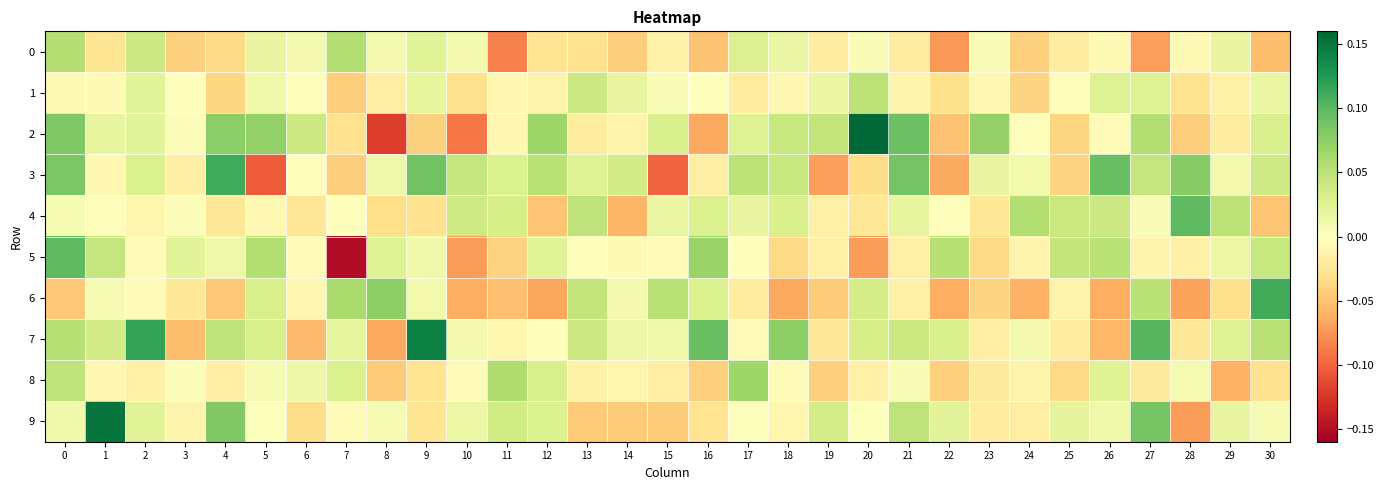

At how many categories does at least one series exceed 0?

31